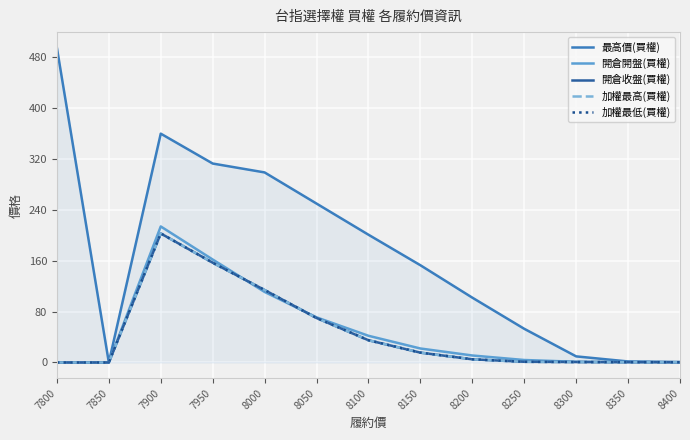

What is the maximum value for 加權最低(買權)?

203.0